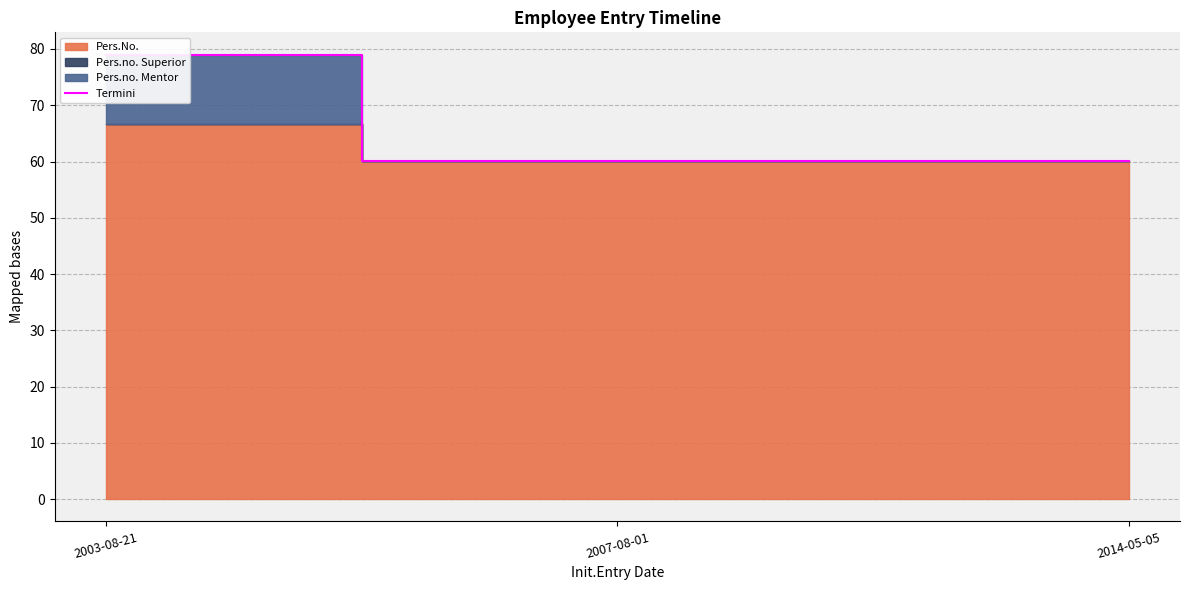

What is the minimum value shown in the chart?

60.0